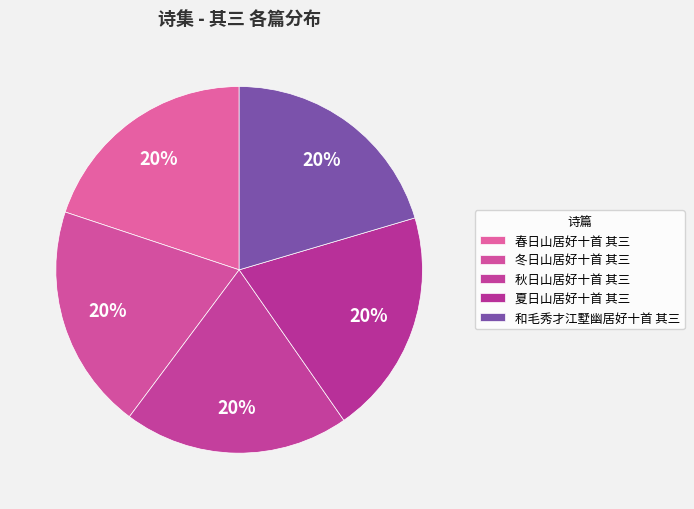

Which slice is the largest?

和毛秀才江墅幽居好十首 其三